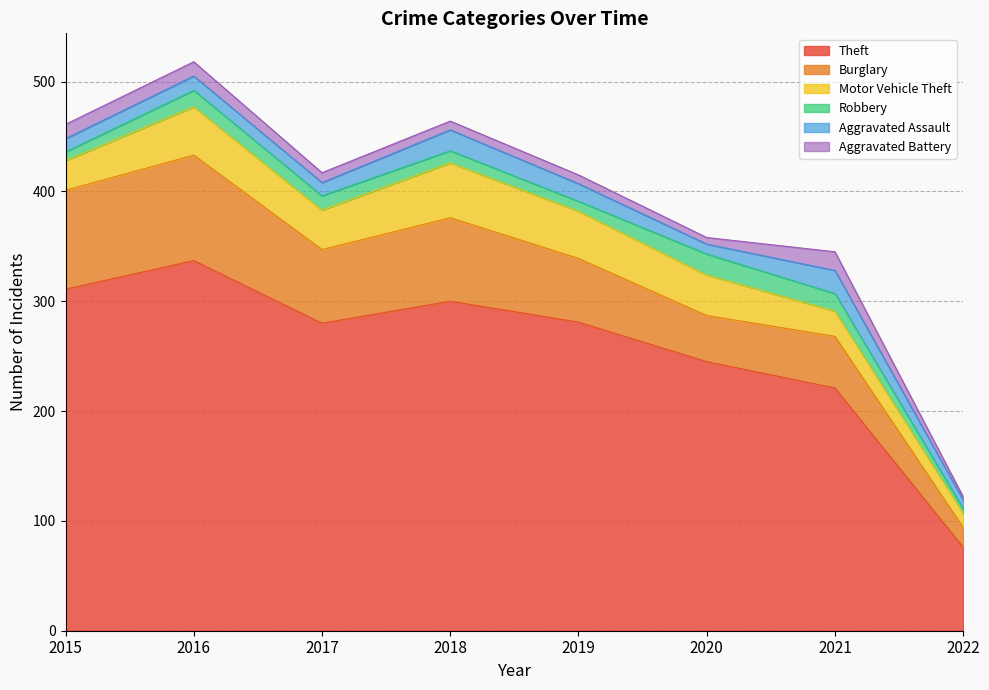

Which label corresponds to the largest value in the chart?

2016